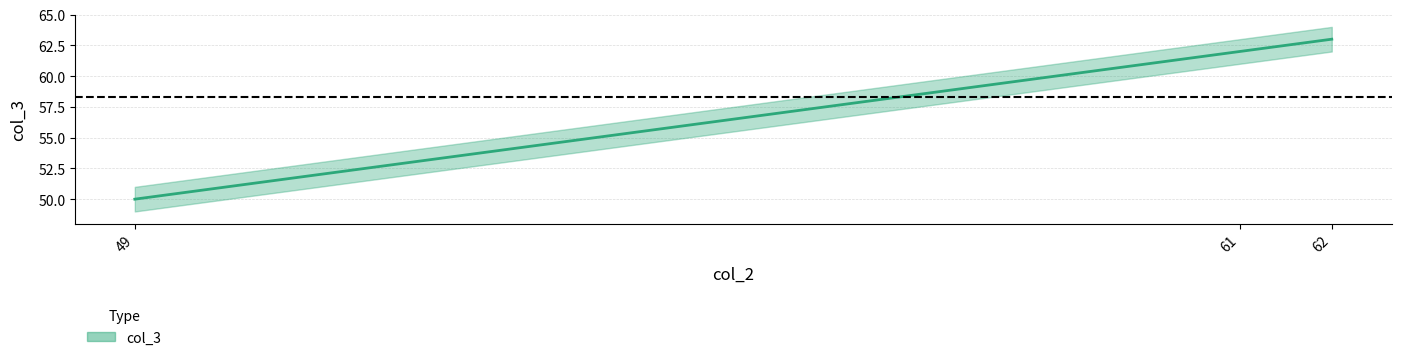

Which category has the lowest value across all series?

49